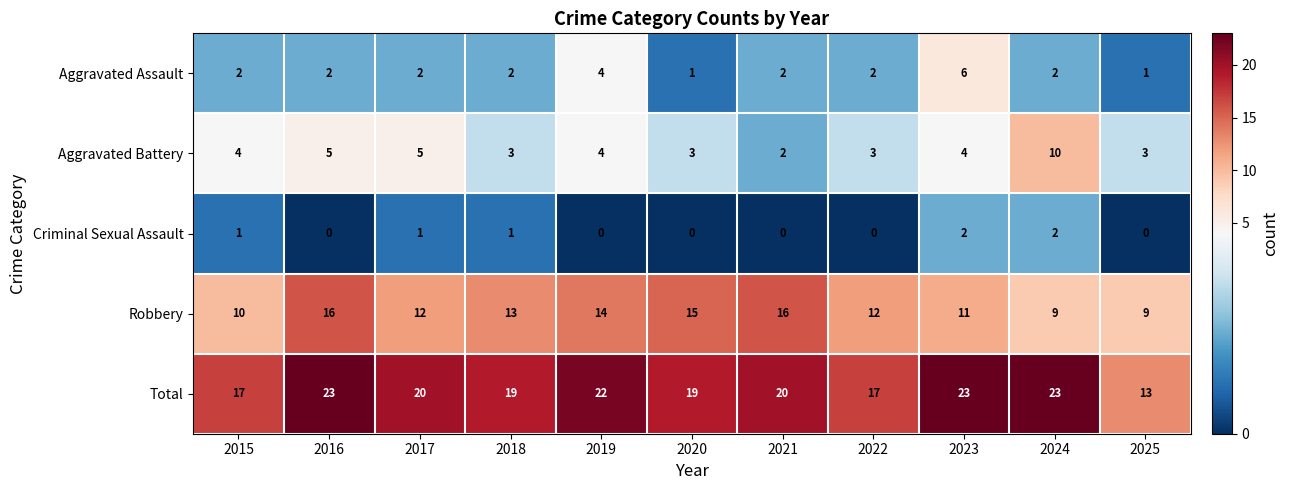

What is the difference between the highest and lowest values at 2017?

19